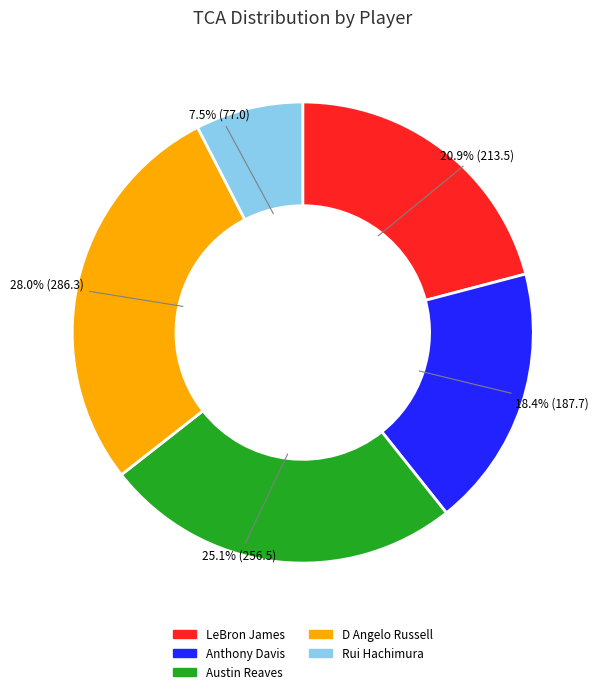

To the nearest percent, what portion does Anthony Davis represent?

18%